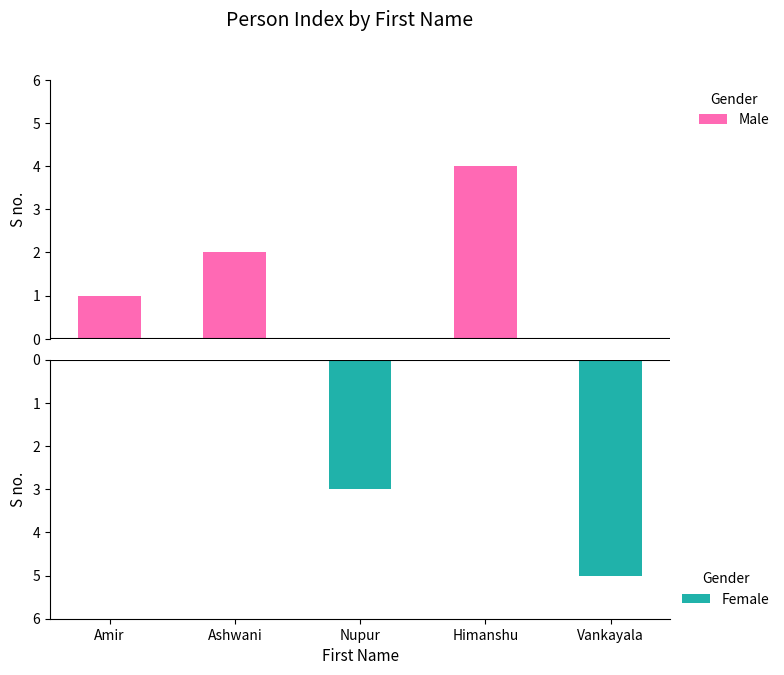

How many data points in Male are less than 1?

2